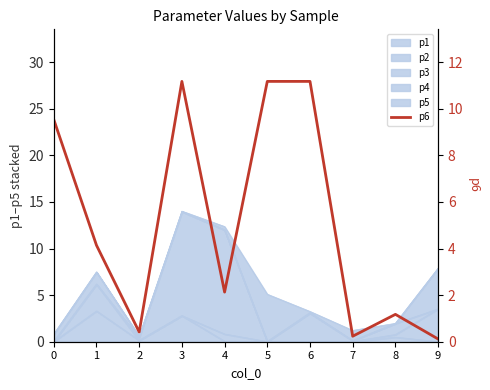

What is the maximum value shown in the chart?

11.2